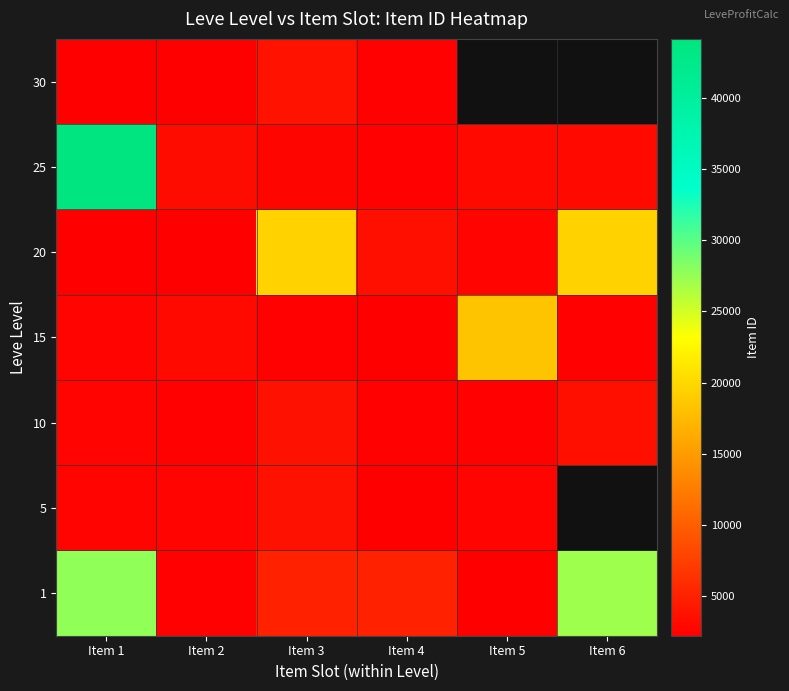

Is it true that 5 equals 2230.0 at Item 4?

True